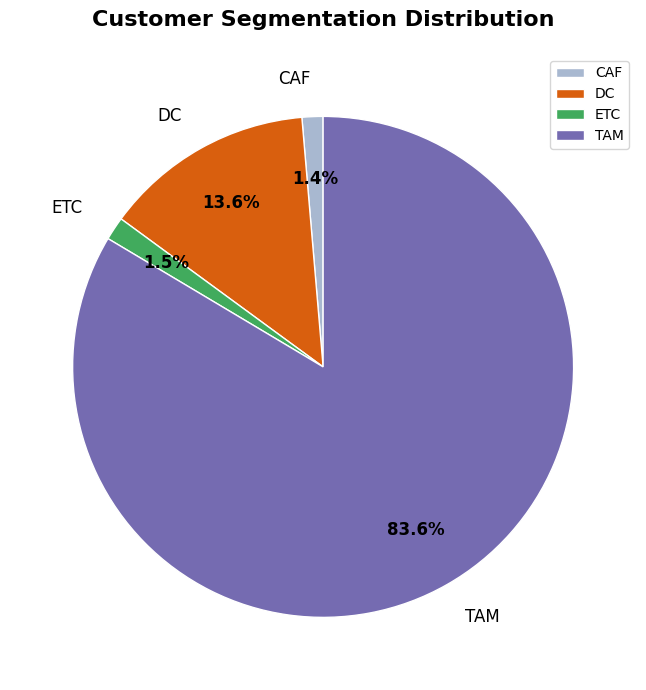

Which has a higher value, TAM or CAF?

TAM